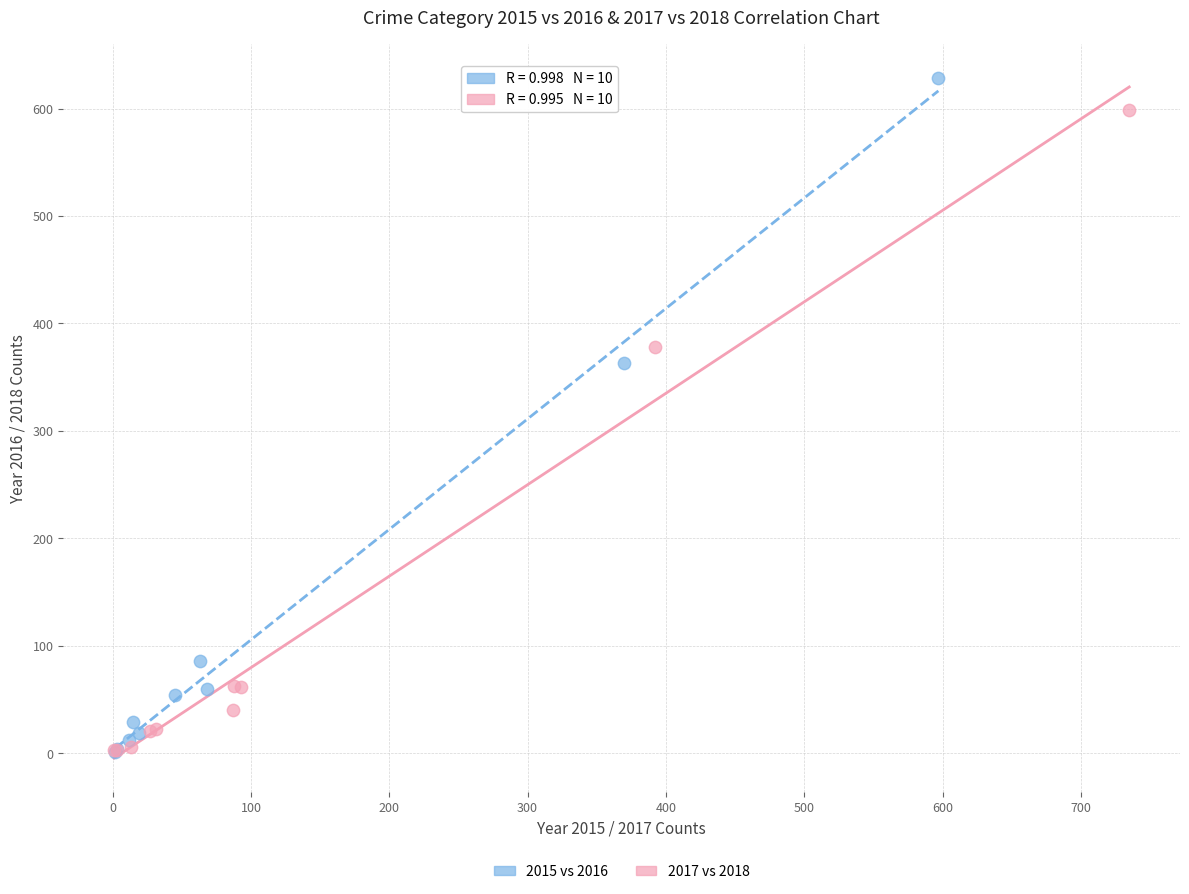

Which series reaches the maximum Y coordinate?

2015 vs 2016